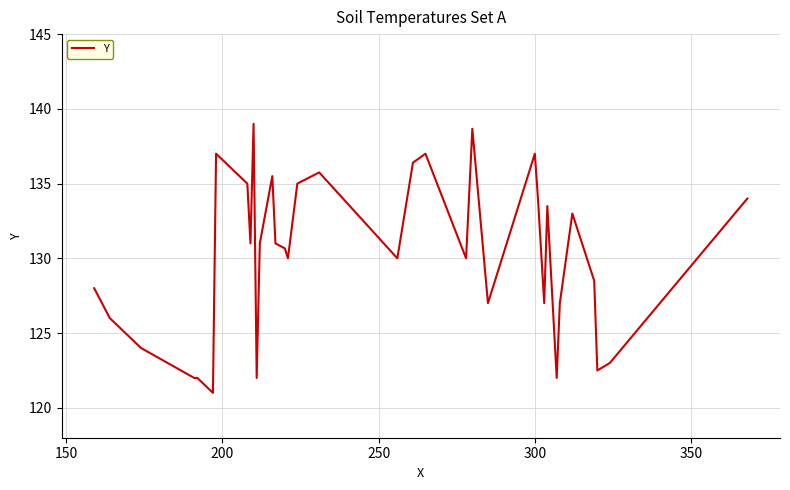

What is the sum of all values?

4556.5